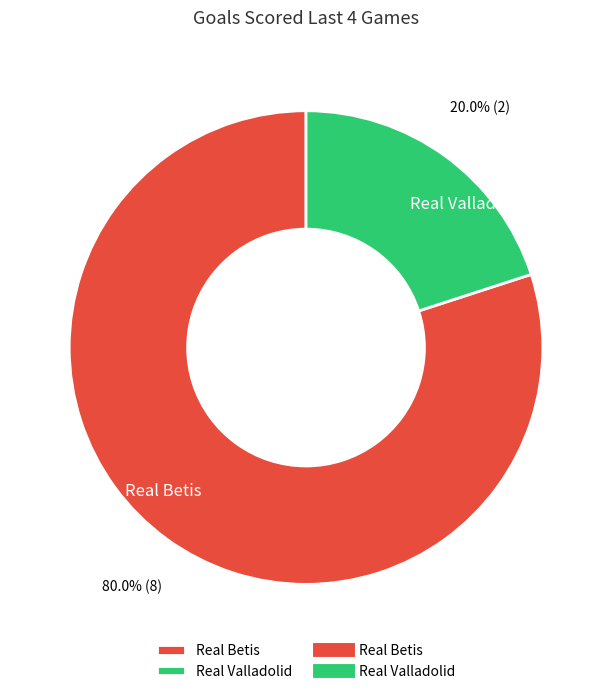

The Real Betis slice represents 80% of the pie. True or false?

True